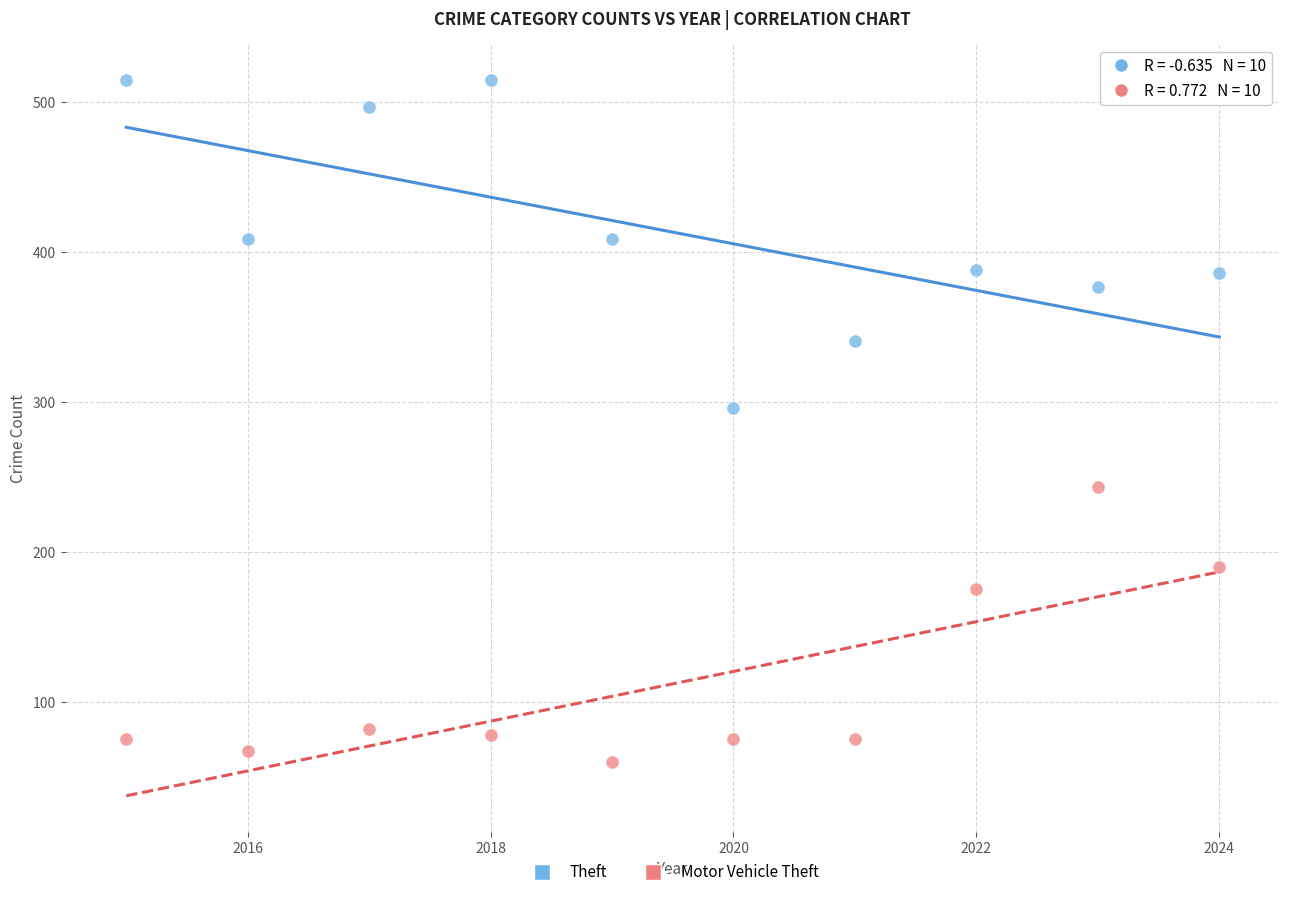

Which series has the widest spread of Y values?

Theft